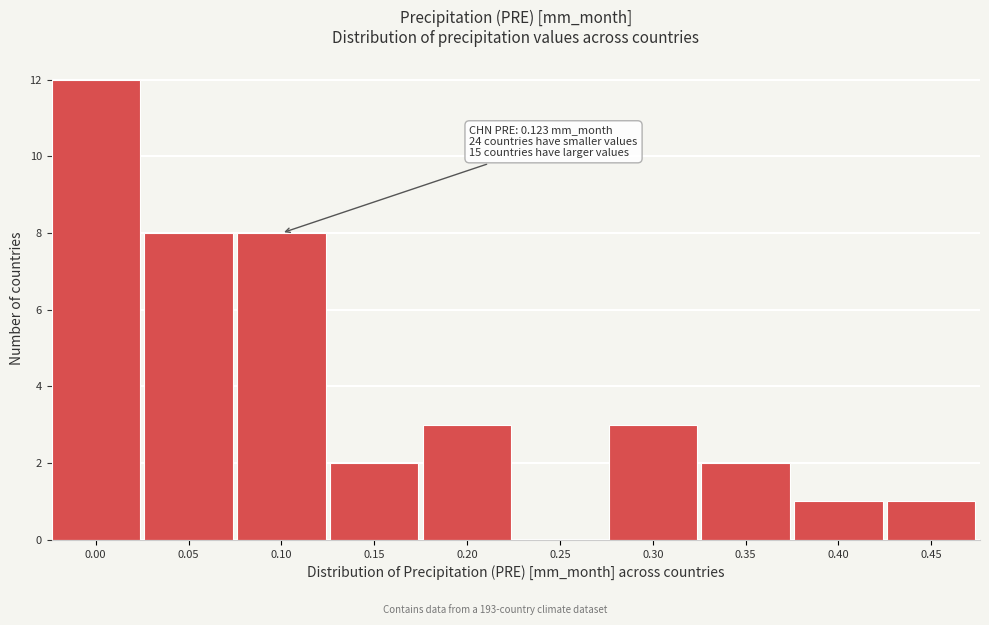

Reading left to right, extract all data points from this chart.

0.00=12	0.05=8	0.10=8	0.15=2	0.20=3	0.25=0	0.30=3	0.35=2	0.40=1	0.45=1